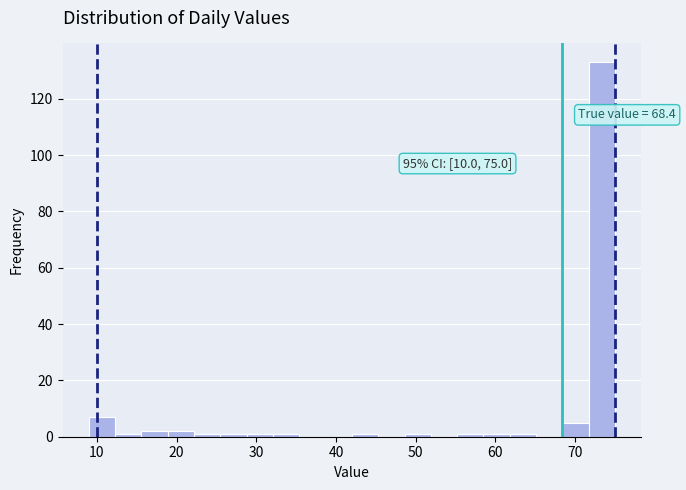

Around what value on the x-axis is the tallest bar? Give the approximate position of its centre, as read against the axis.

73